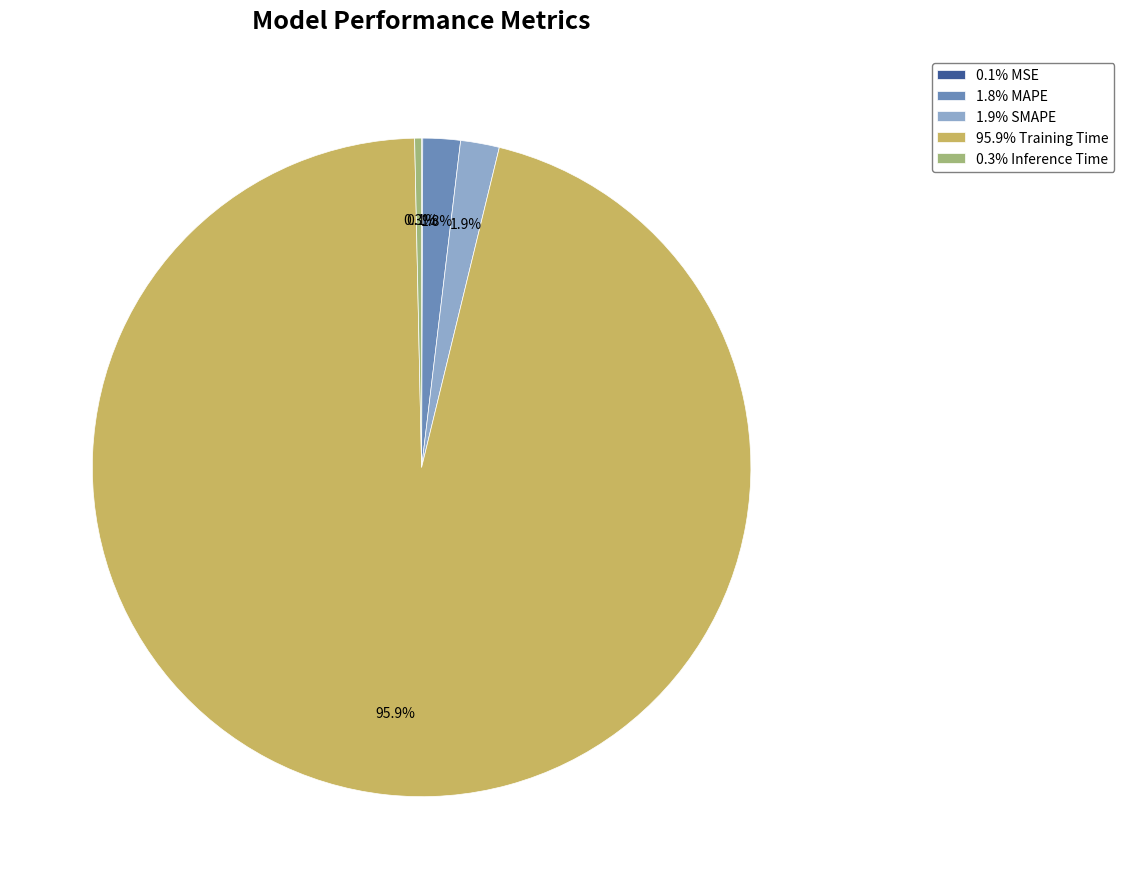

What is the total percentage of 0.3% Inference Time and 95.9% Training Time?

96.2%